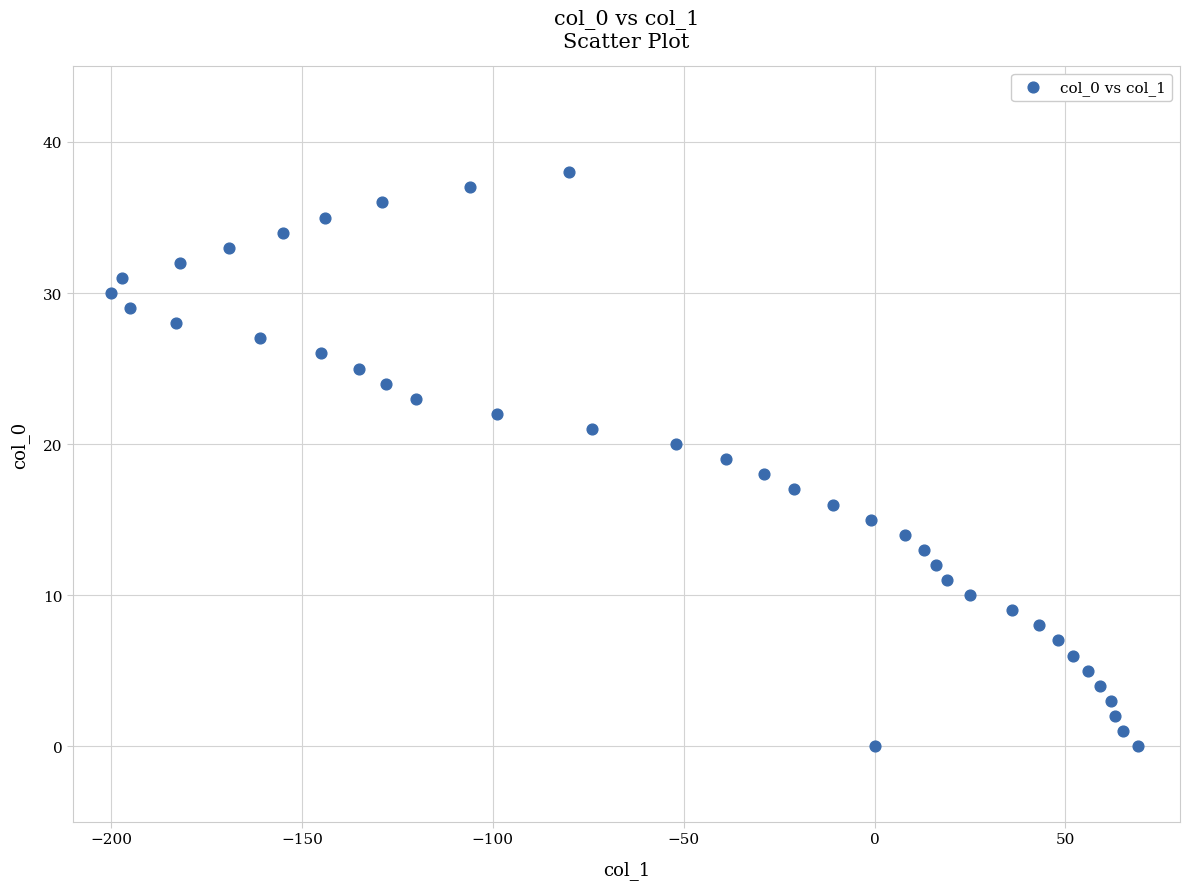

What is the range of X values (max minus min)?

269